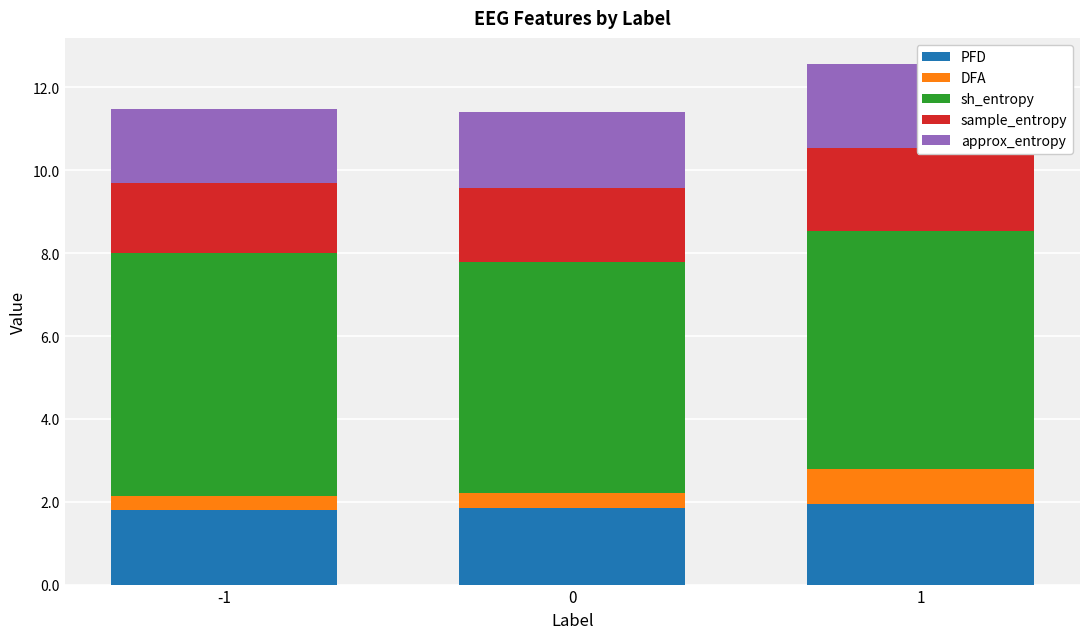

What are all the series names shown in the legend?

PFD, DFA, sh_entropy, sample_entropy, approx_entropy